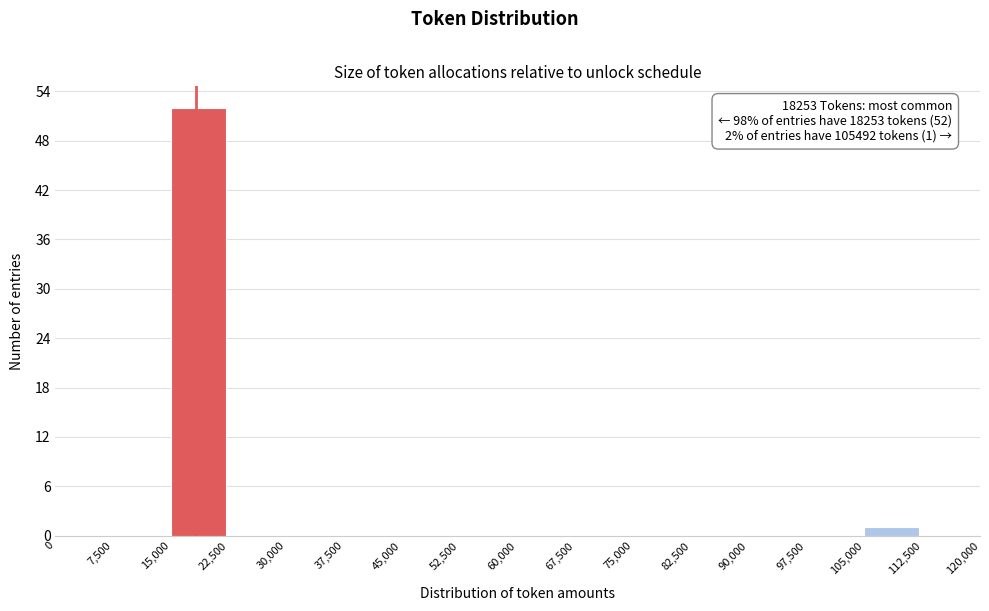

Over which range of the x-axis is the bar tallest?

15,000 to 22,500